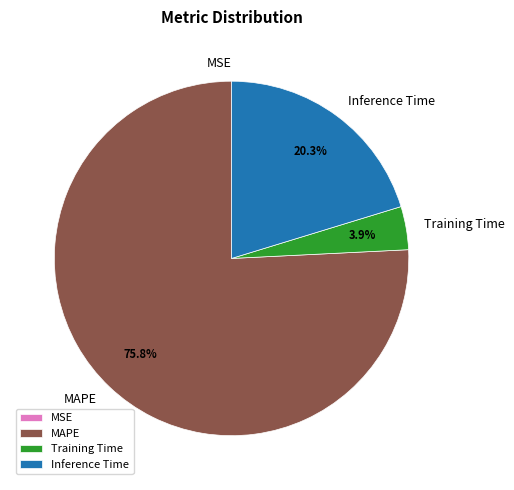

What is the total percentage of Training Time and Inference Time?

24.2%